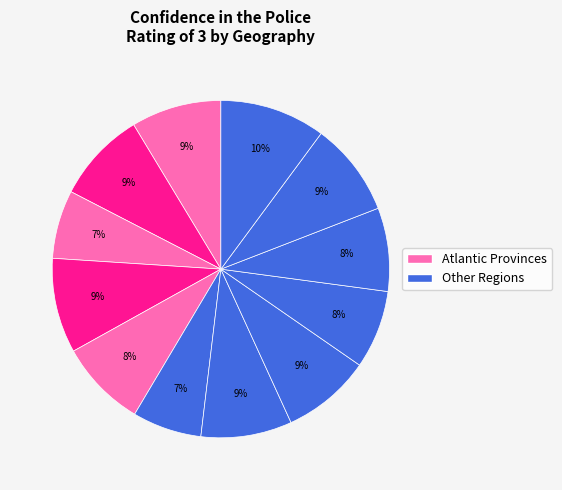

How many segments does this pie chart have?

12